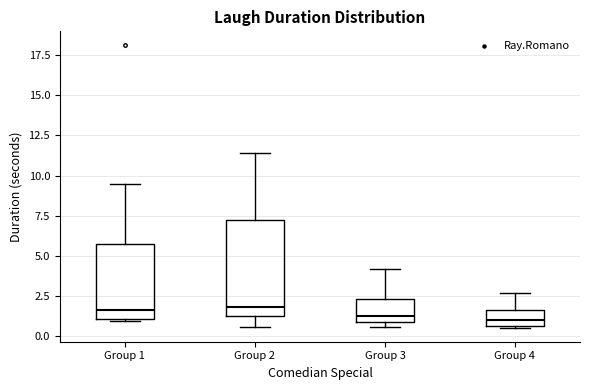

Reading left to right, read every box against the y-axis: the position of its median line, the range the box covers, and the ends of its whiskers. The values are not printed on the chart, so give them approximately, as read against the axis.

Group 1: median 1.5, box 1.0 to 5.5, whiskers 1.0 to 9.5
Group 2: median 2.0, box 1.5 to 7.5, whiskers 0.5 to 11.5
Group 3: median 1.5, box 1.0 to 2.5, whiskers 0.5 to 4.0
Group 4: median 1.0, box 0.5 to 1.5, whiskers 0.5 to 2.5